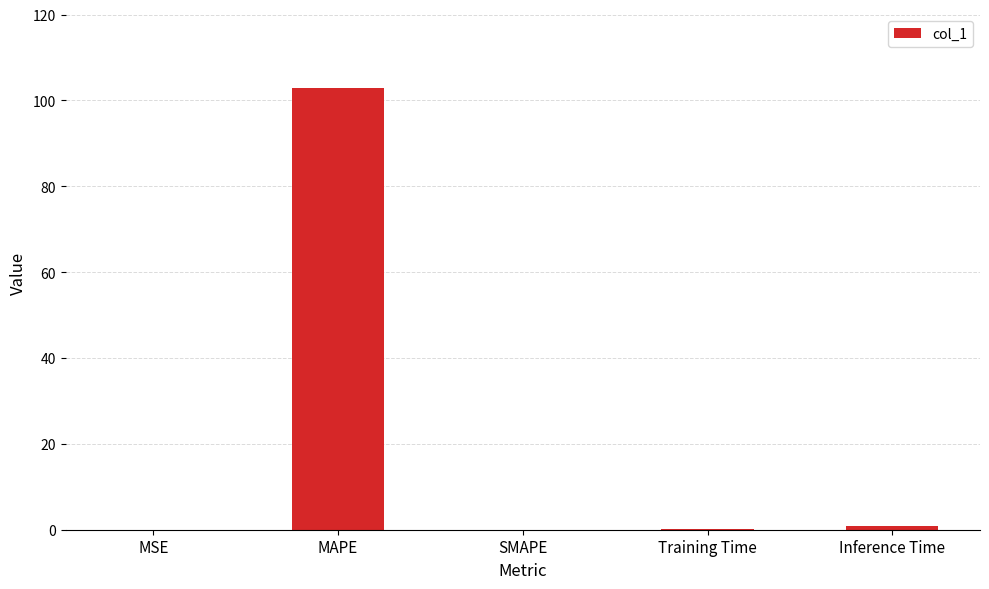

Does the chart contain stacked bars?

No